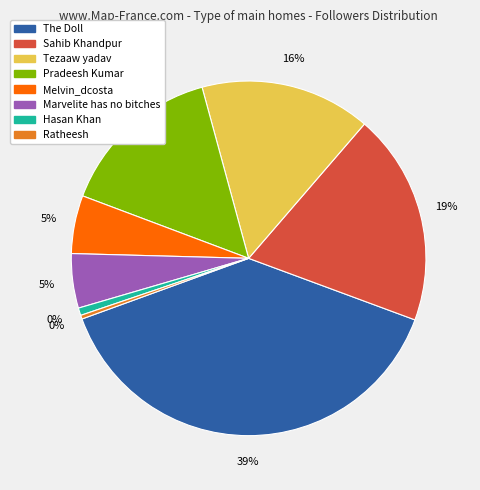

Which category has the smallest portion of the pie?

Ratheesh